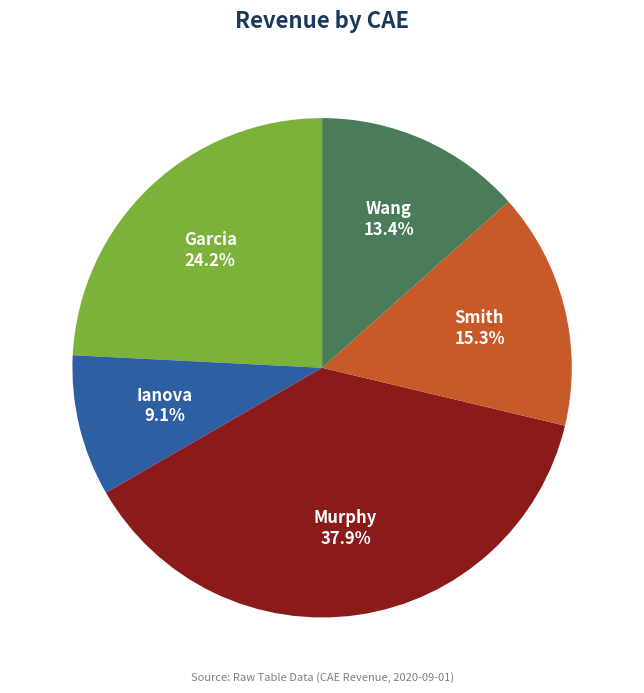

What percentage is NOT represented by Garcia?

75.8%